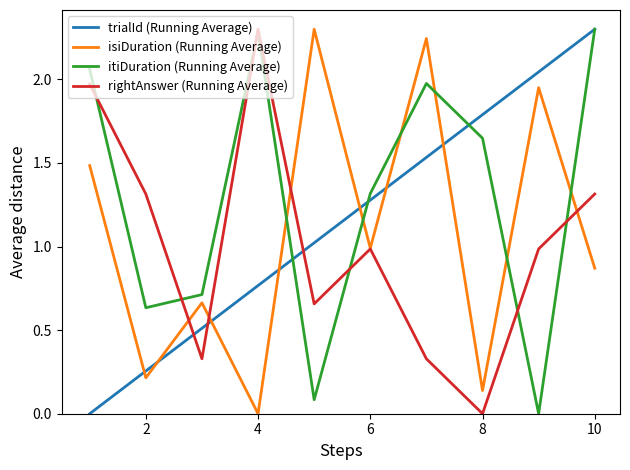

What are all the series names shown in the legend?

trialId (Running Average), isiDuration (Running Average), itiDuration (Running Average), rightAnswer (Running Average)